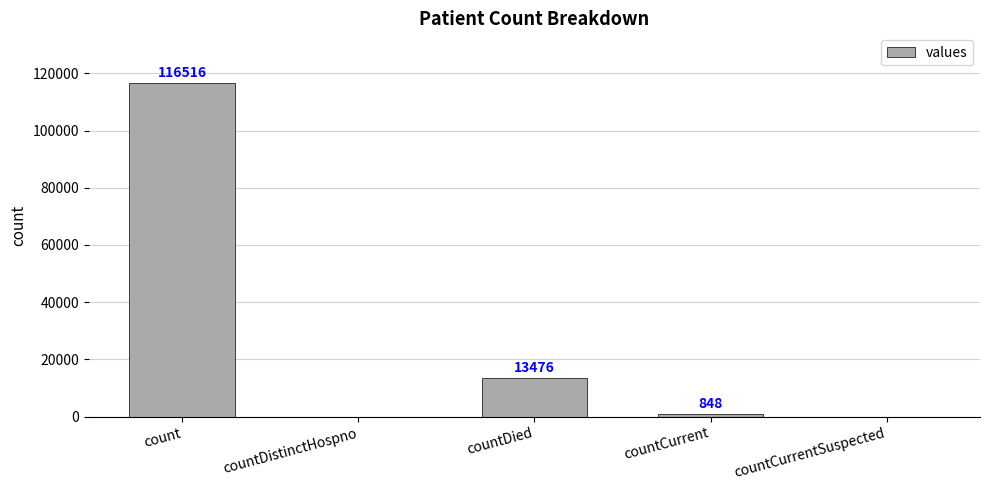

Which has a higher value, countCurrent or countDied?

countDied